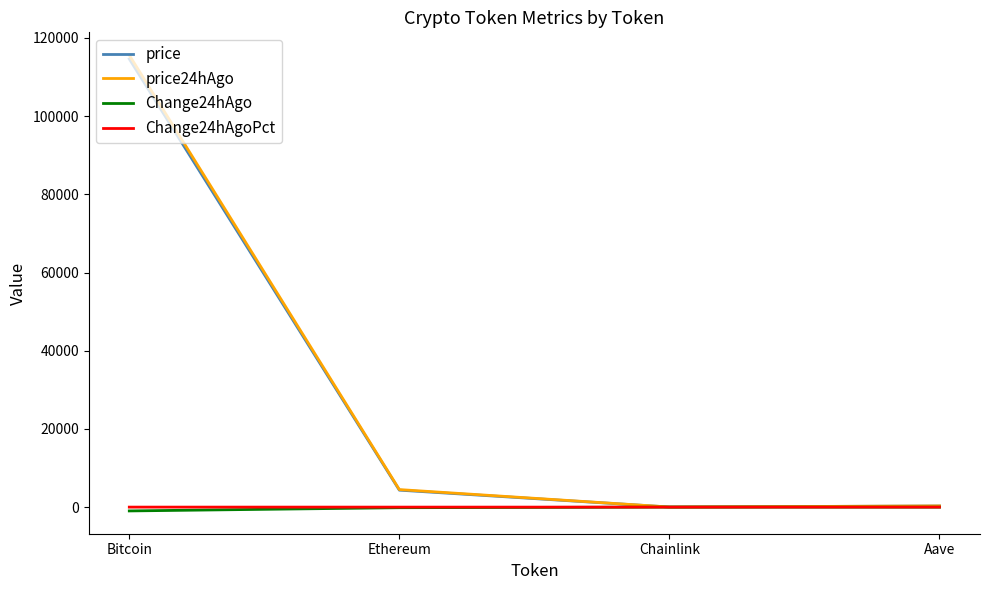

At which category is the sum across all series the highest?

Bitcoin